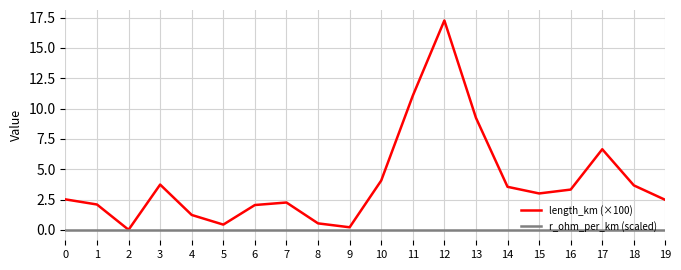

Is the value of r_ohm_per_km (scaled) at 10 greater than the value of length_km (×100) at 5?

No